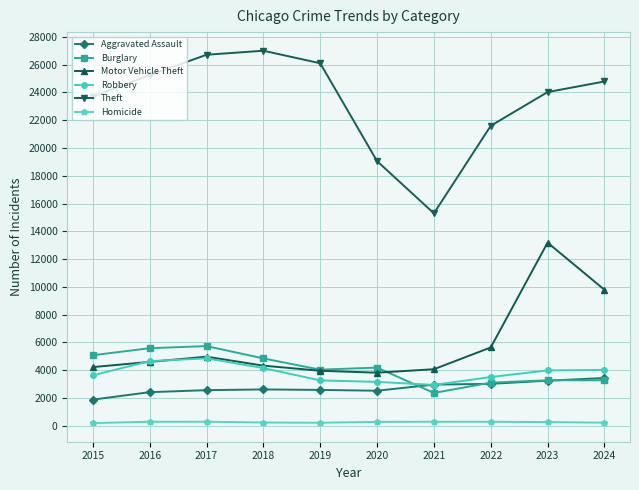

Which series has the largest total across all categories?

Theft